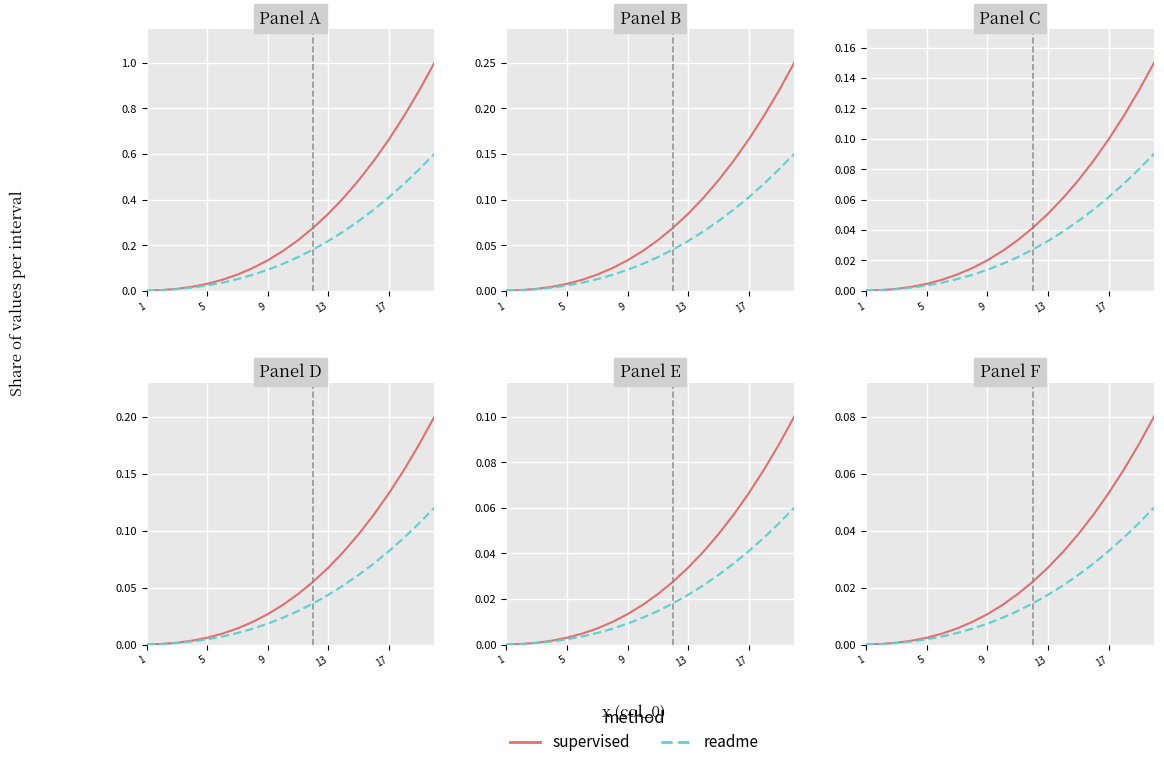

What are all the series names shown in the legend?

supervised, readme